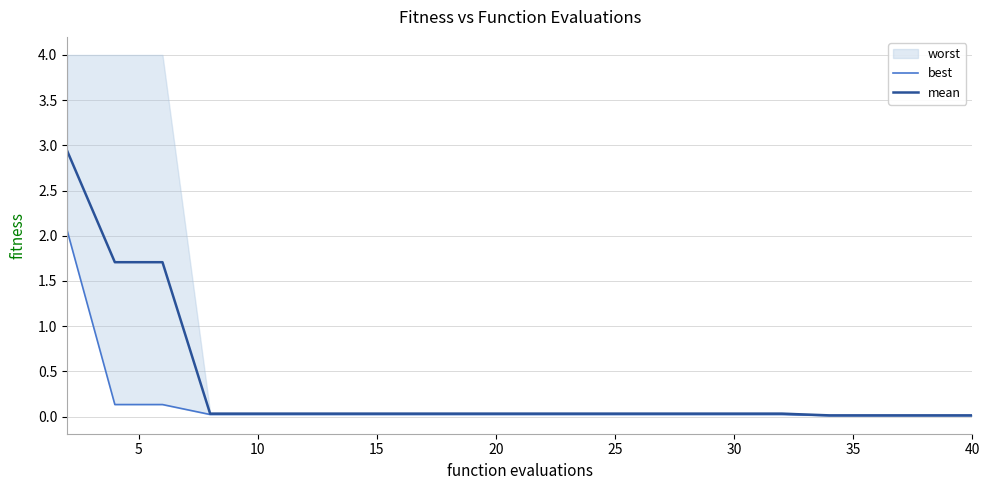

True or false: mean and best intersect in this chart.

False